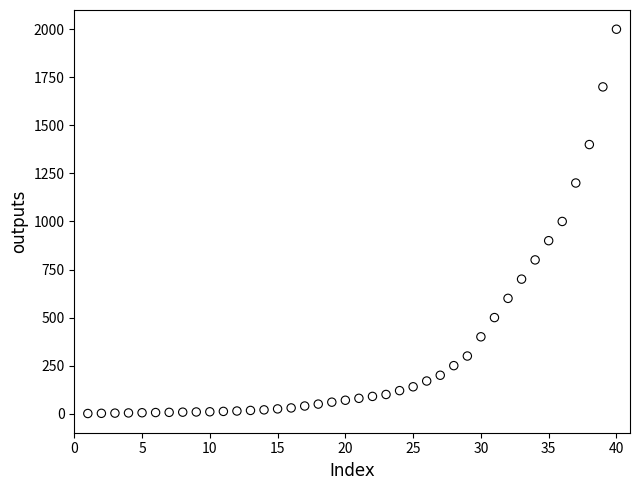

What is the range of Y values (max minus min)?

1999